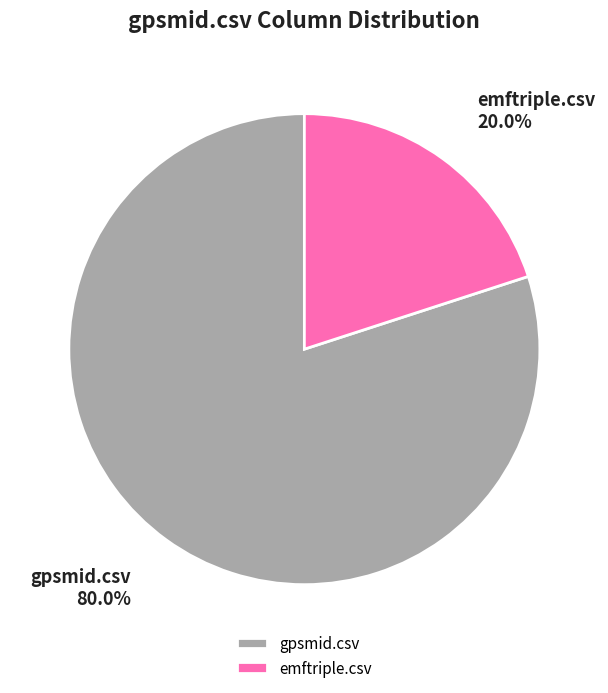

Is emftriple.csv the majority of the pie?

No